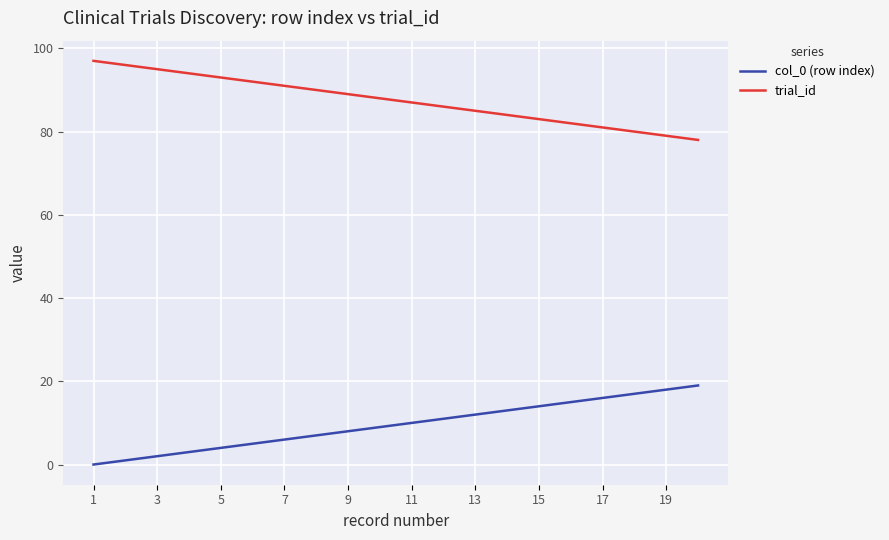

What is the lowest value of the trial_id series?

78